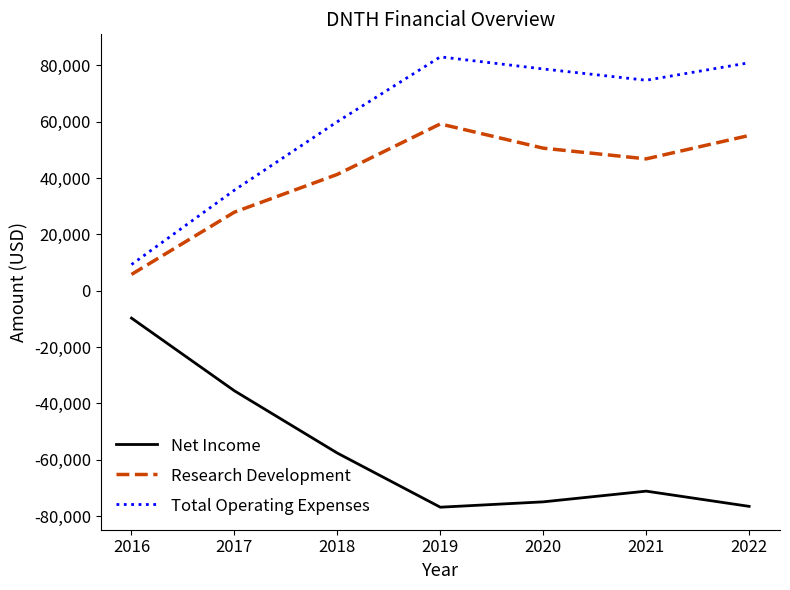

Between 2016 and 2020, which series saw the biggest shift?

Total Operating Expenses